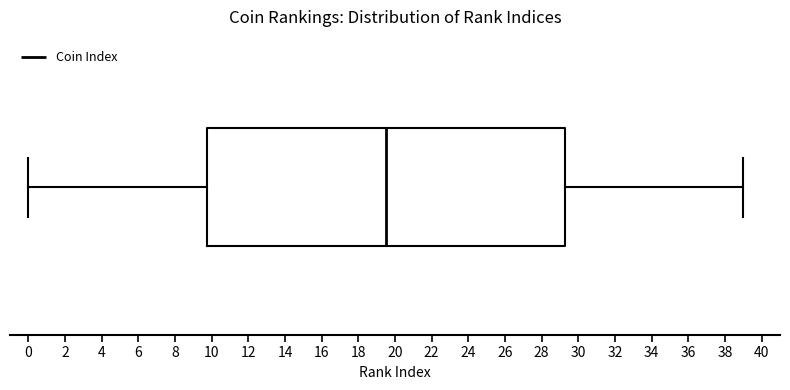

Read this box plot against the x-axis: the position of the median line, the range covered by the box, and the ends of both whiskers. The values are not printed on the chart, so give them approximately, as read against the axis.

median 19.6, box 9.8 to 29.2, whiskers 0.0 to 39.0